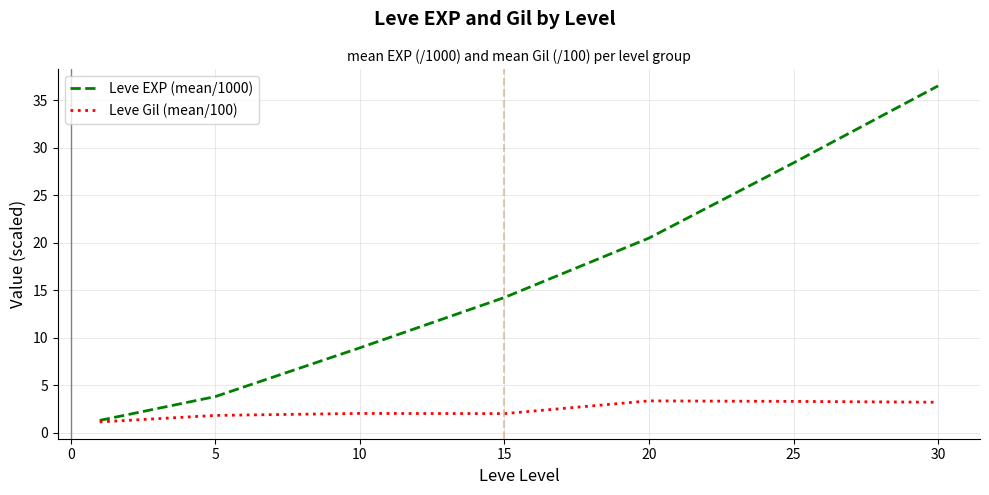

Which series has the widest spread of values?

Leve EXP (mean/1000)